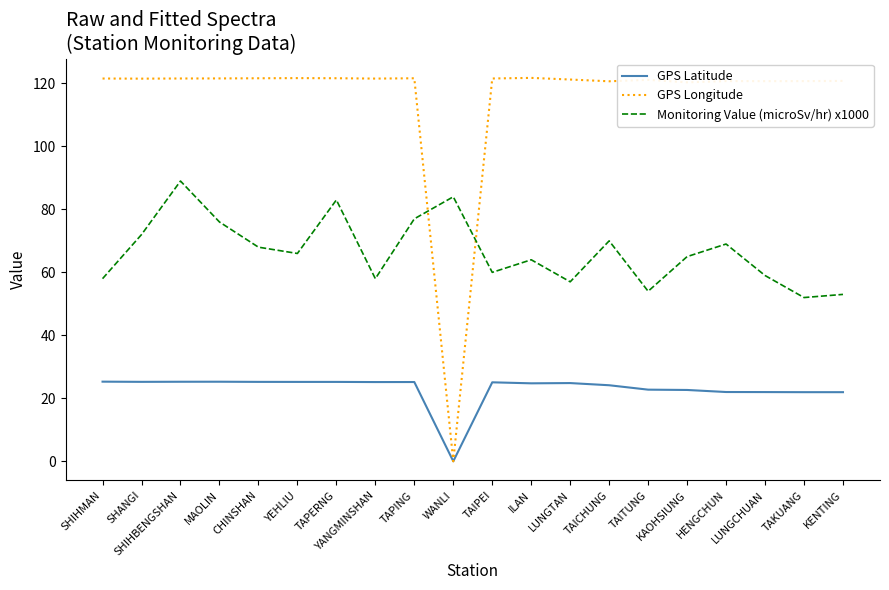

Which series has the largest range (max minus min)?

GPS Longitude